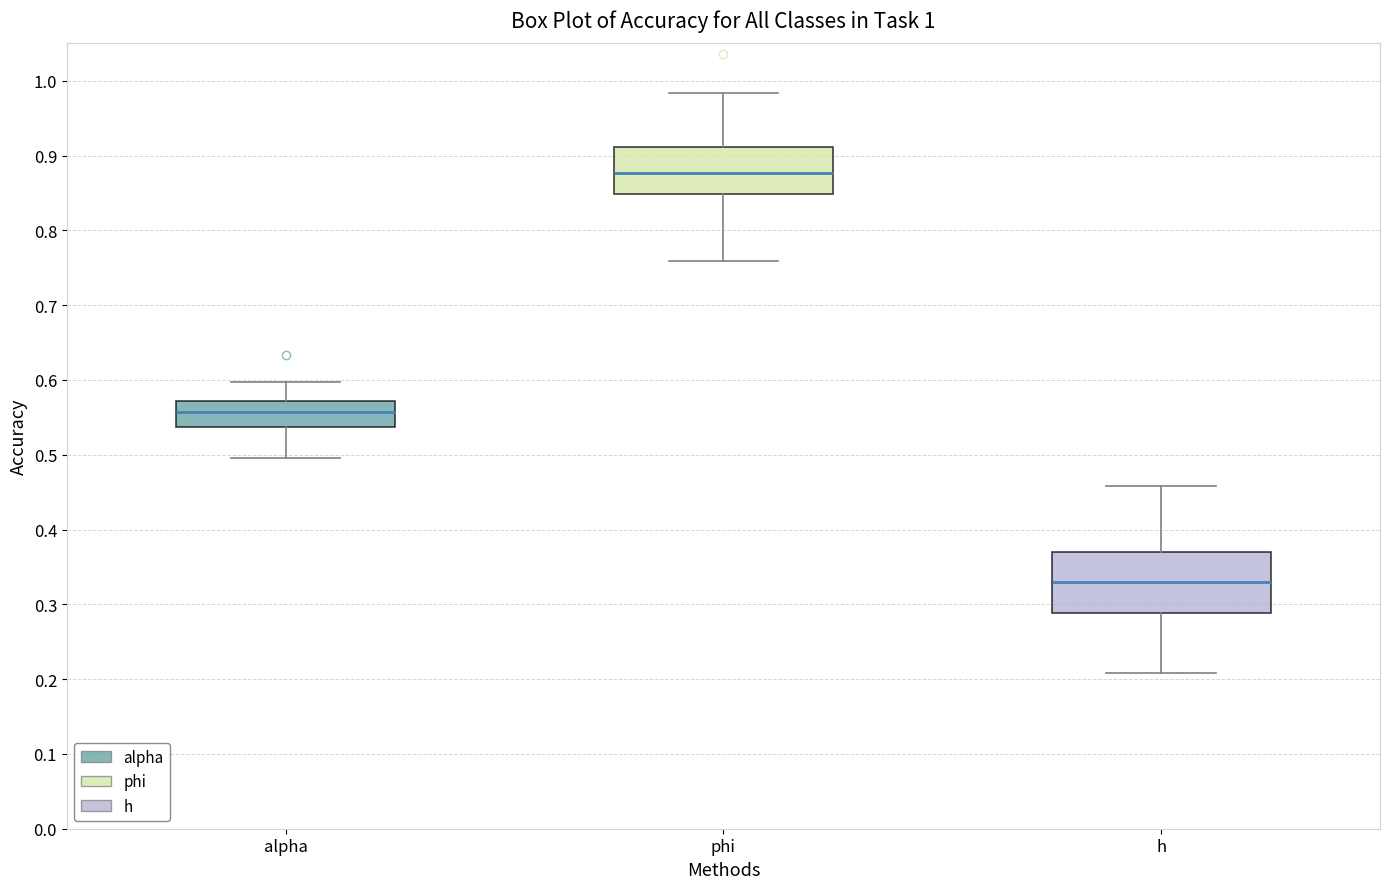

Which box's median line is the highest?

phi